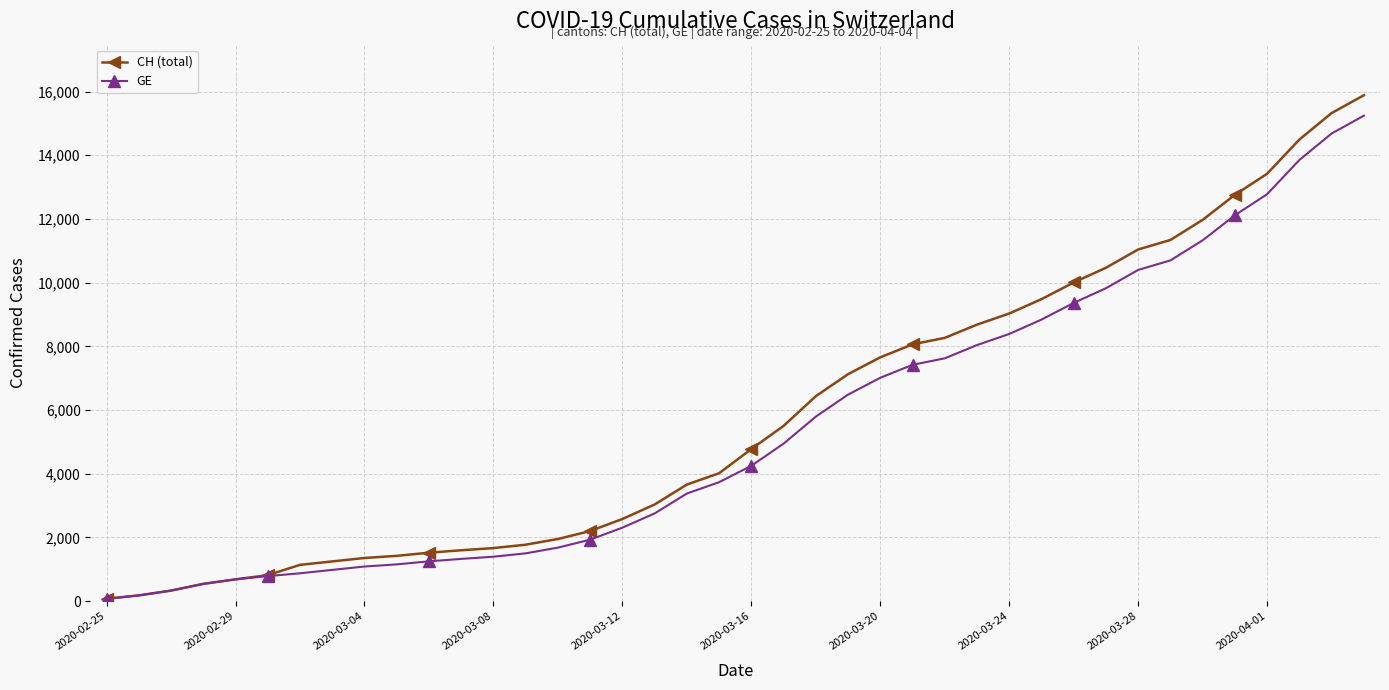

At how many categories does at least one series exceed 11607?

6